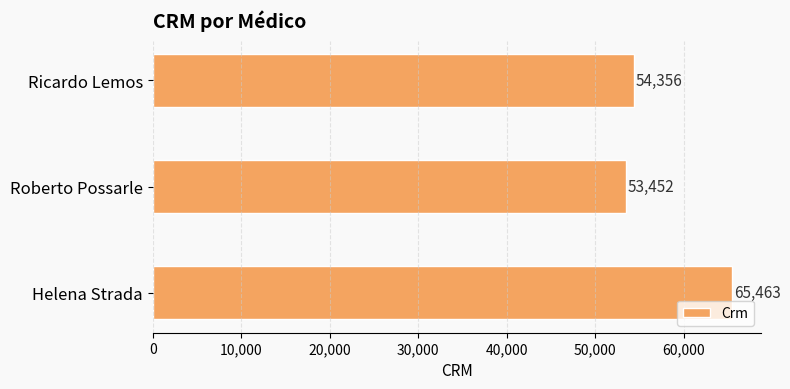

What is the ratio of the value at Ricardo Lemos to the value at Helena Strada?

0.8